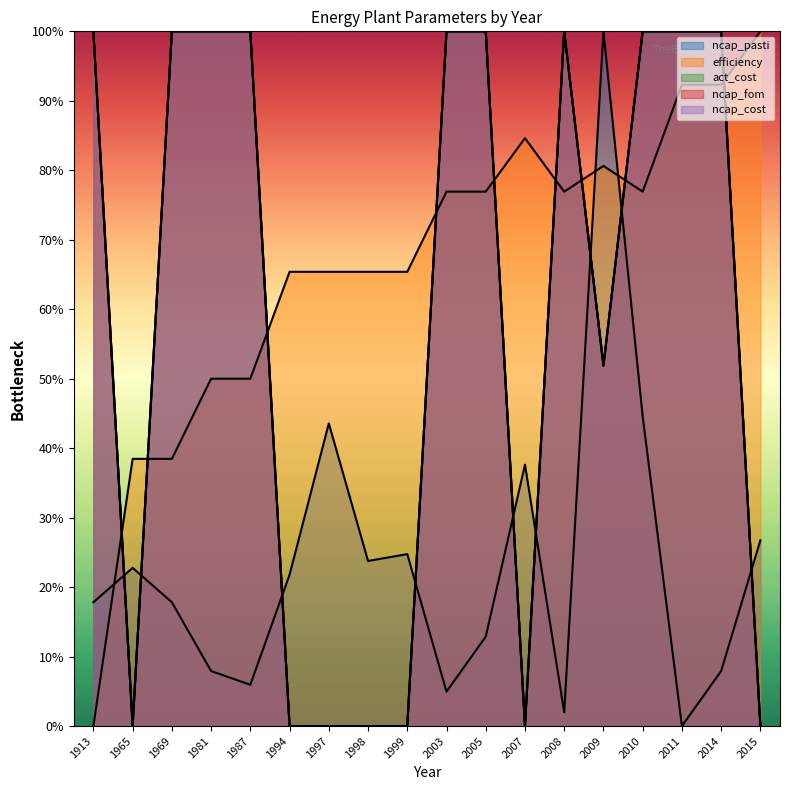

In ncap_cost, how many points are higher than both neighbors (excluding endpoints)?

1